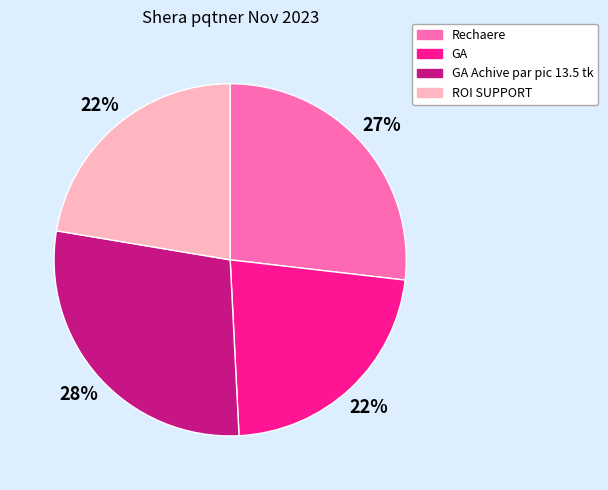

Does Rechaere account for over 50% of the chart?

No